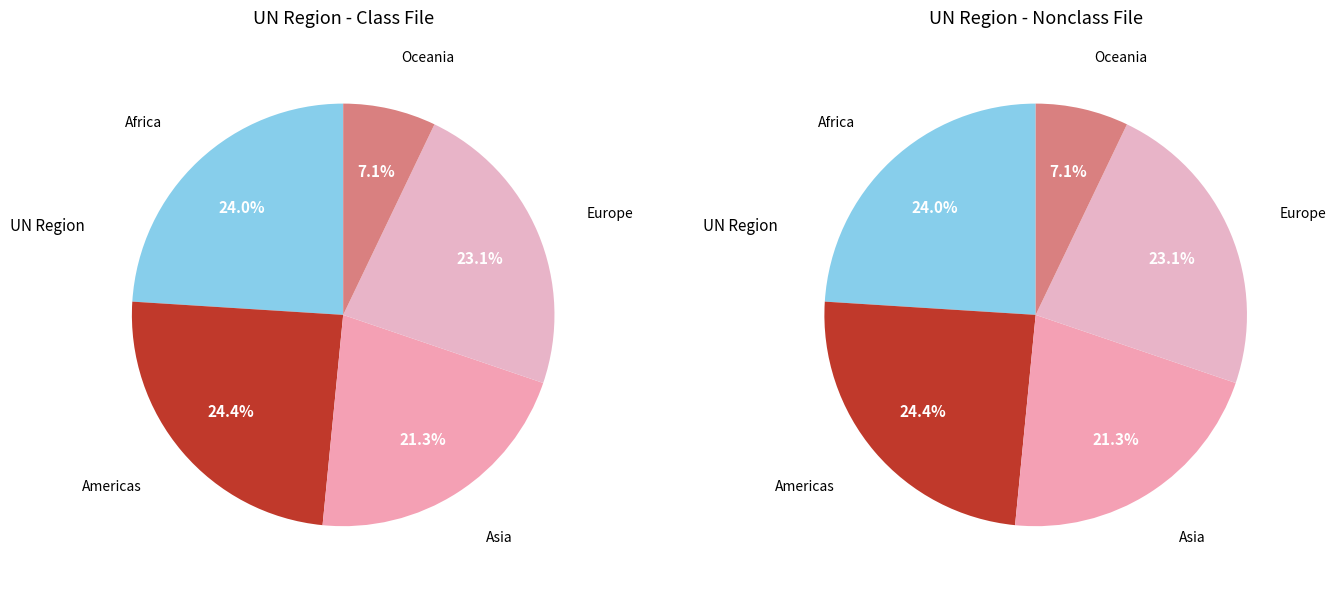

To the nearest percent, what is the difference between the Asia and Europe slice percentages?

2%